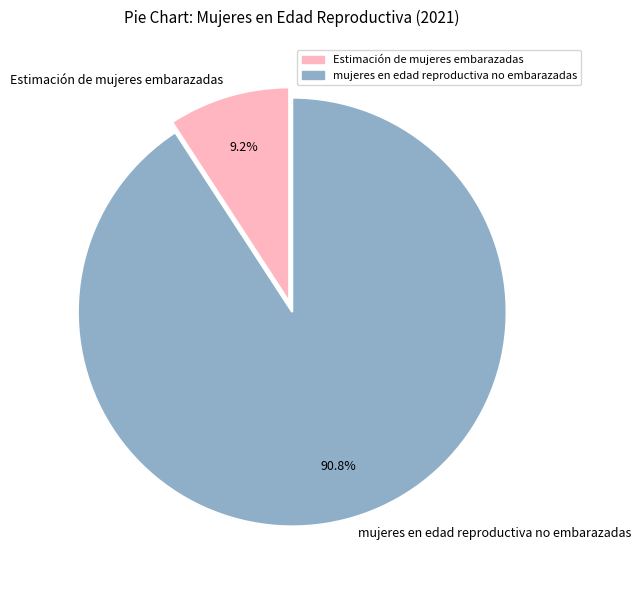

Which slice is the largest?

mujeres en edad reproductiva no embarazadas